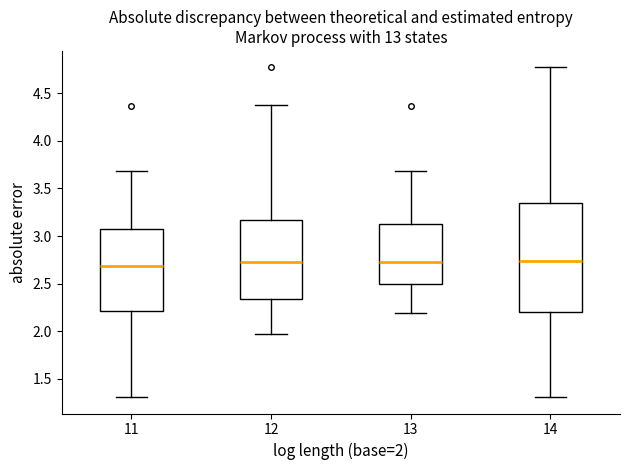

Where does the median line of the box at x = 14 sit on the y-axis? The values are not printed on the chart, so give them approximately, as read against the axis.

2.75